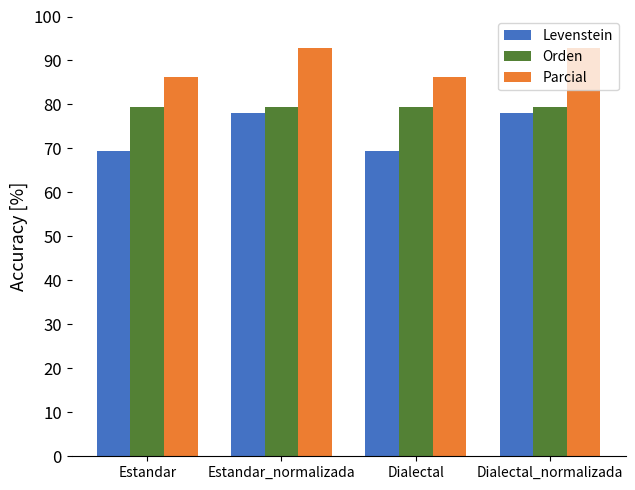

Reading left to right, list all the values displayed in this chart.

Levenstein: 69.4	78.1	69.4	78.1
Orden: 79.3	79.3	79.3	79.3
Parcial: 86.2	92.9	86.2	92.9